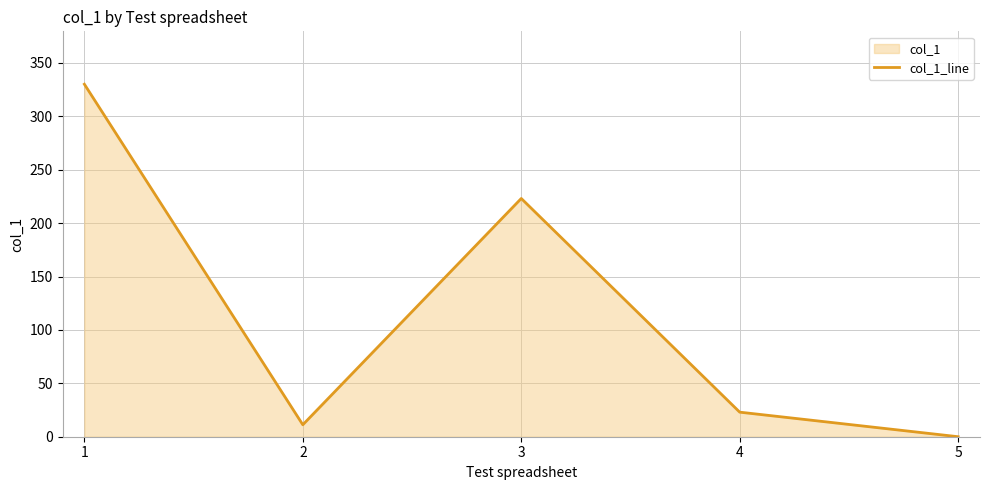

Is it true that the value at 5 is 0.0?

True